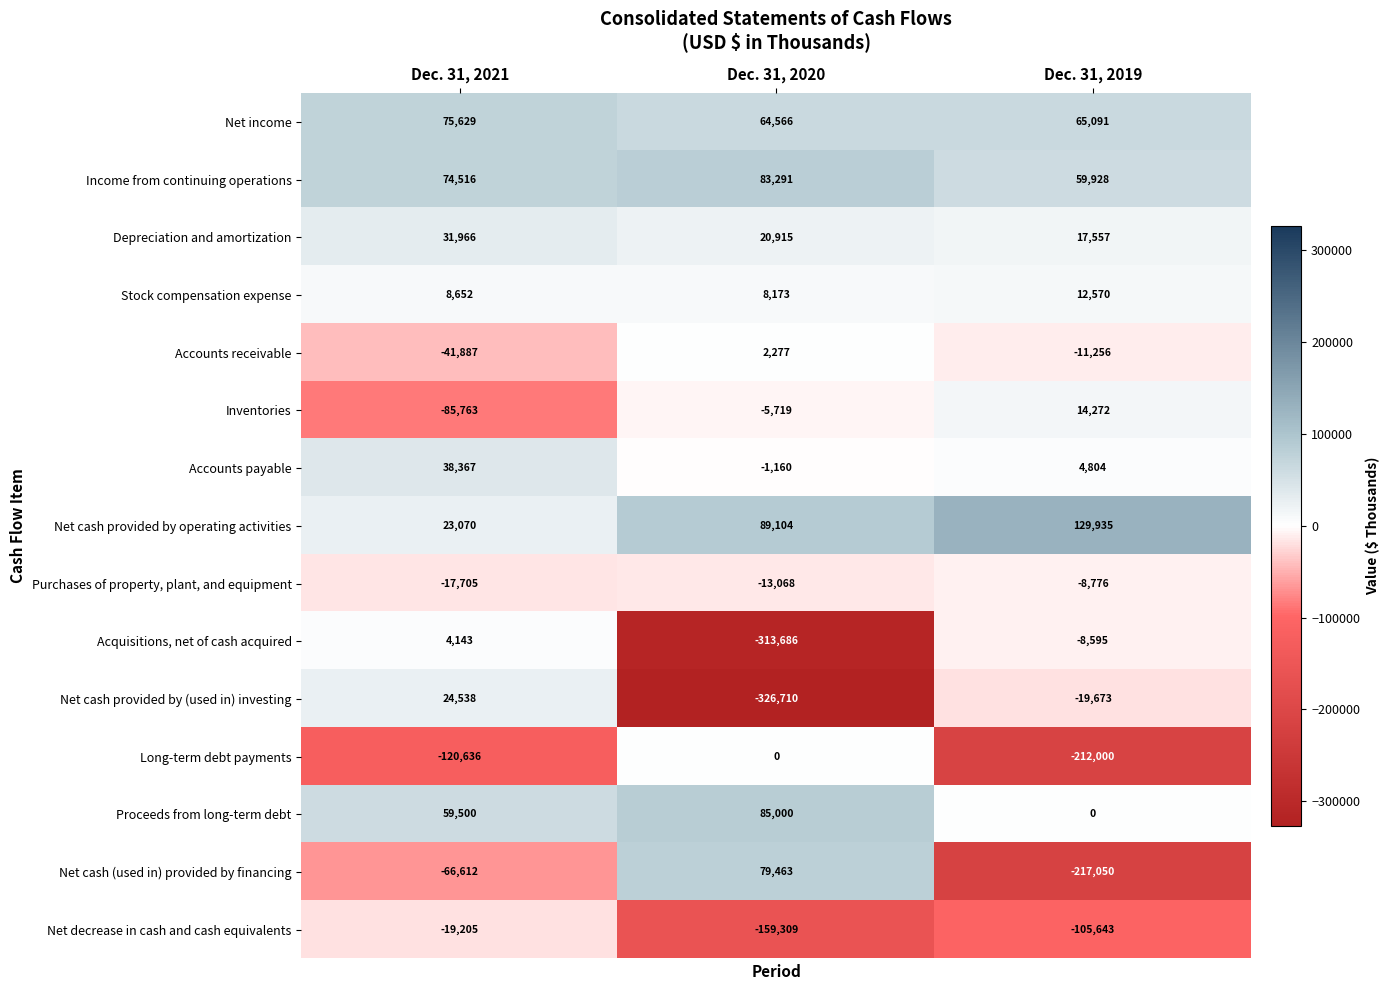

True or false: Net decrease in cash and cash equivalents has a value of -105643 at Dec. 31, 2019.

True